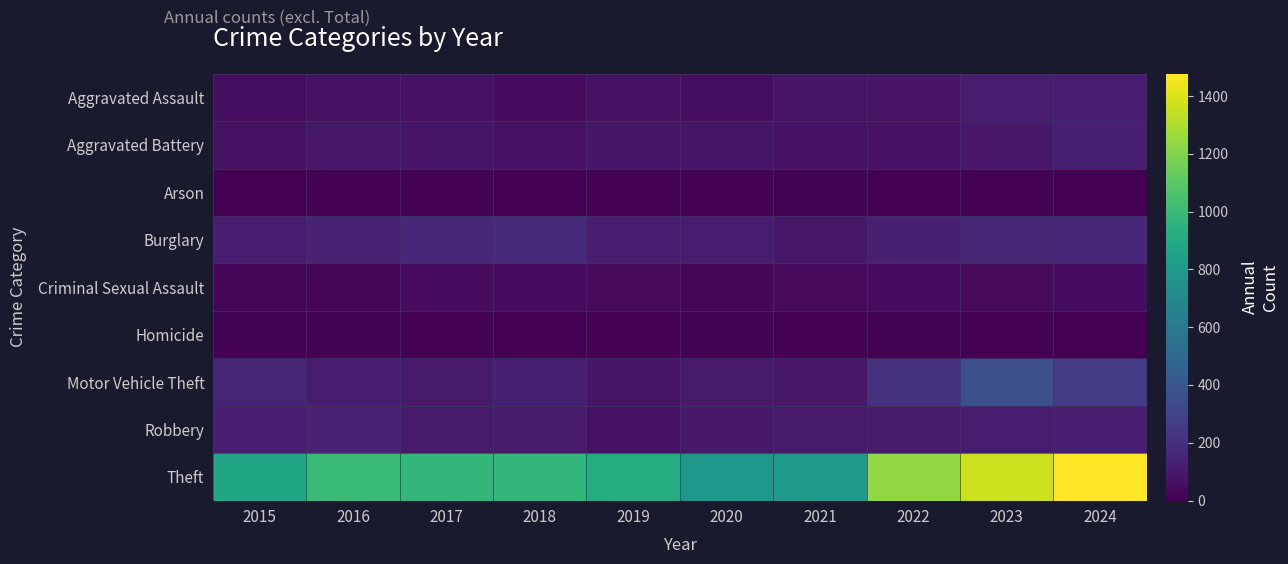

Reading right to left, list all the values displayed in this chart.

Aggravated Assault: 2024=112	2023=110	2022=78	2021=86	2020=56	2019=65	2018=43	2017=72	2016=66	2015=54
Aggravated Battery: 2024=127	2023=102	2022=71	2021=75	2020=82	2019=88	2018=70	2017=83	2016=93	2015=64
Arson: 2024=2	2023=2	2022=4	2021=8	2020=4	2019=2	2018=3	2017=1	2016=2	2015=2
Burglary: 2024=169	2023=161	2022=132	2021=95	2020=110	2019=110	2018=176	2017=162	2016=139	2015=121
Criminal Sexual Assault: 2024=49	2023=38	2022=43	2021=36	2020=27	2019=36	2018=43	2017=44	2016=28	2015=28
Homicide: 2024=2	2023=3	2022=10	2021=2	2020=6	2019=0	2018=2	2017=5	2016=8	2015=13
Motor Vehicle Theft: 2024=259	2023=363	2022=219	2021=96	2020=109	2019=84	2018=127	2017=104	2016=110	2015=152
Robbery: 2024=122	2023=113	2022=108	2021=105	2020=102	2019=75	2018=107	2017=105	2016=144	2015=117
Theft: 2024=1477	2023=1363	2022=1235	2021=791	2020=782	2019=914	2018=977	2017=979	2016=999	2015=874